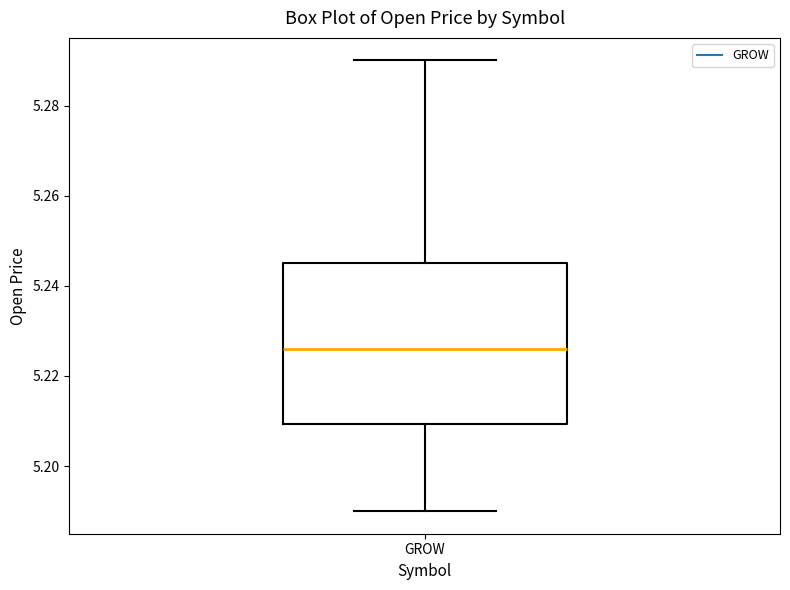

Read this box plot against the y-axis: the position of the median line, the range covered by the box, and the ends of both whiskers. The values are not printed on the chart, so give them approximately, as read against the axis.

median 5.226, box 5.210 to 5.246, whiskers 5.190 to 5.290